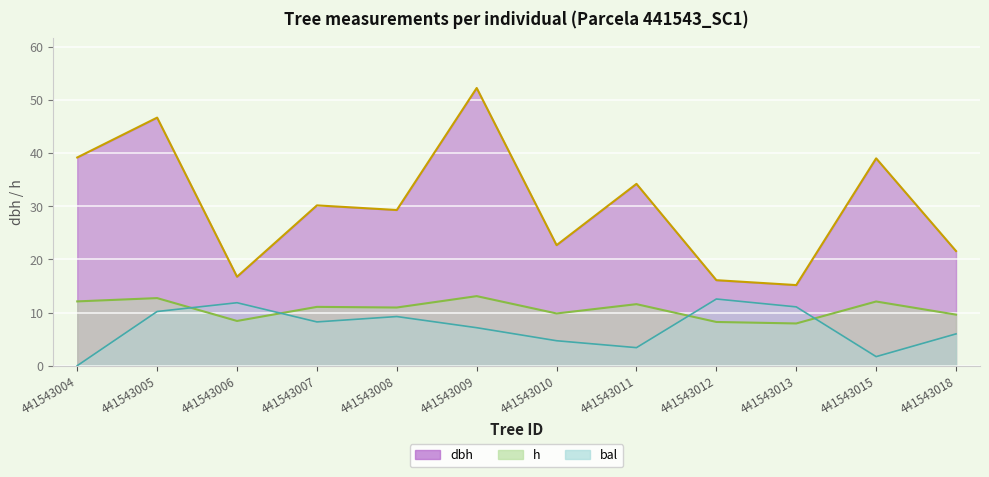

At which category is the sum across all series the highest?

441543009